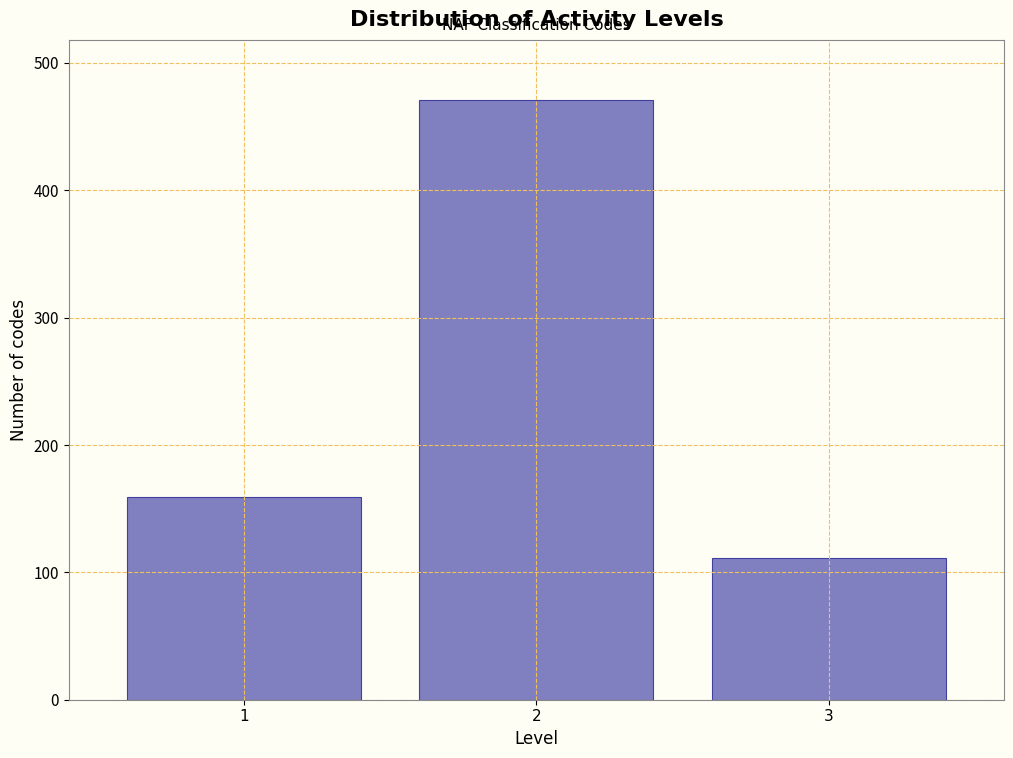

Reading right to left, list all the values displayed in this chart.

3=111	2=471	1=159